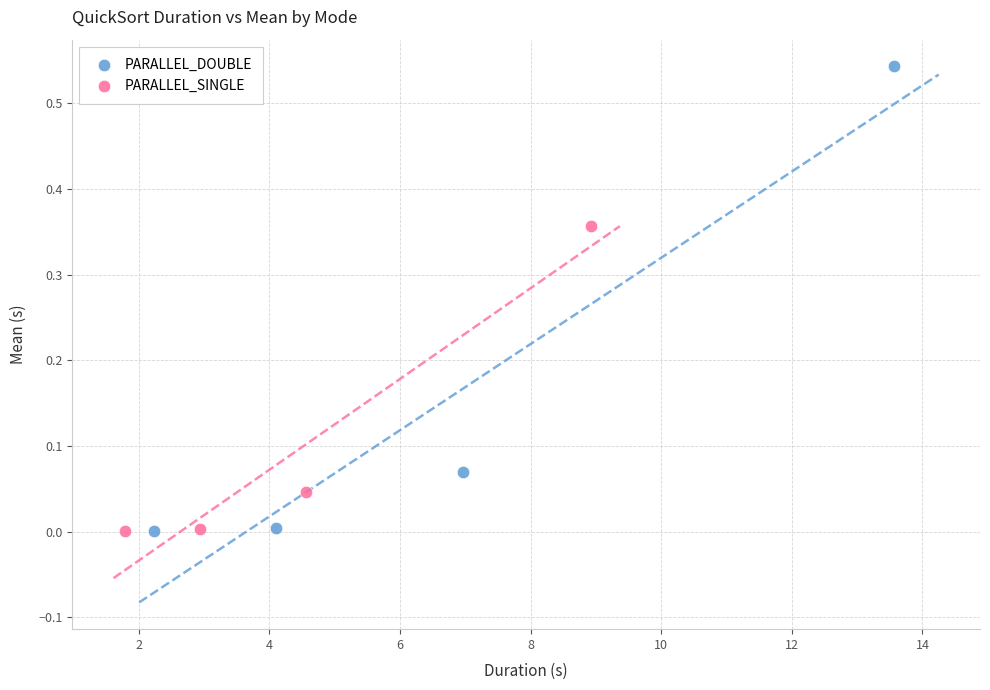

Which series contains the highest Y value?

PARALLEL_DOUBLE